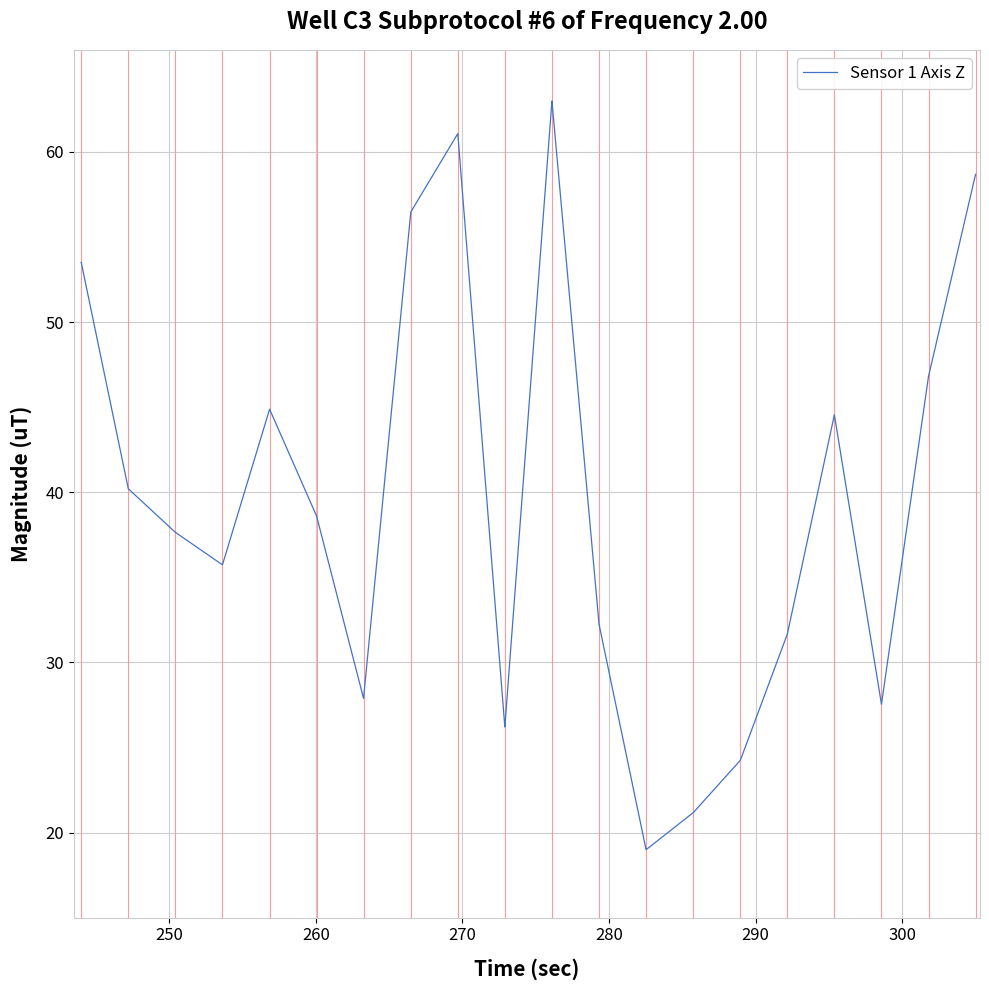

Reading left to right, extract all data points from this chart.

53.5	53.5	40.2	40.2	37.6	37.6	35.7	35.7	44.9	44.9	38.6	38.6	27.9	27.9	56.5	56.5	61.1	61.1	26.2	26.2	63.0	63.0	32.2	32.2	19.0	19.0	21.2	21.2	24.3	24.3	31.7	31.7	44.6	44.6	27.5	27.5	46.8	46.8	58.7	58.7